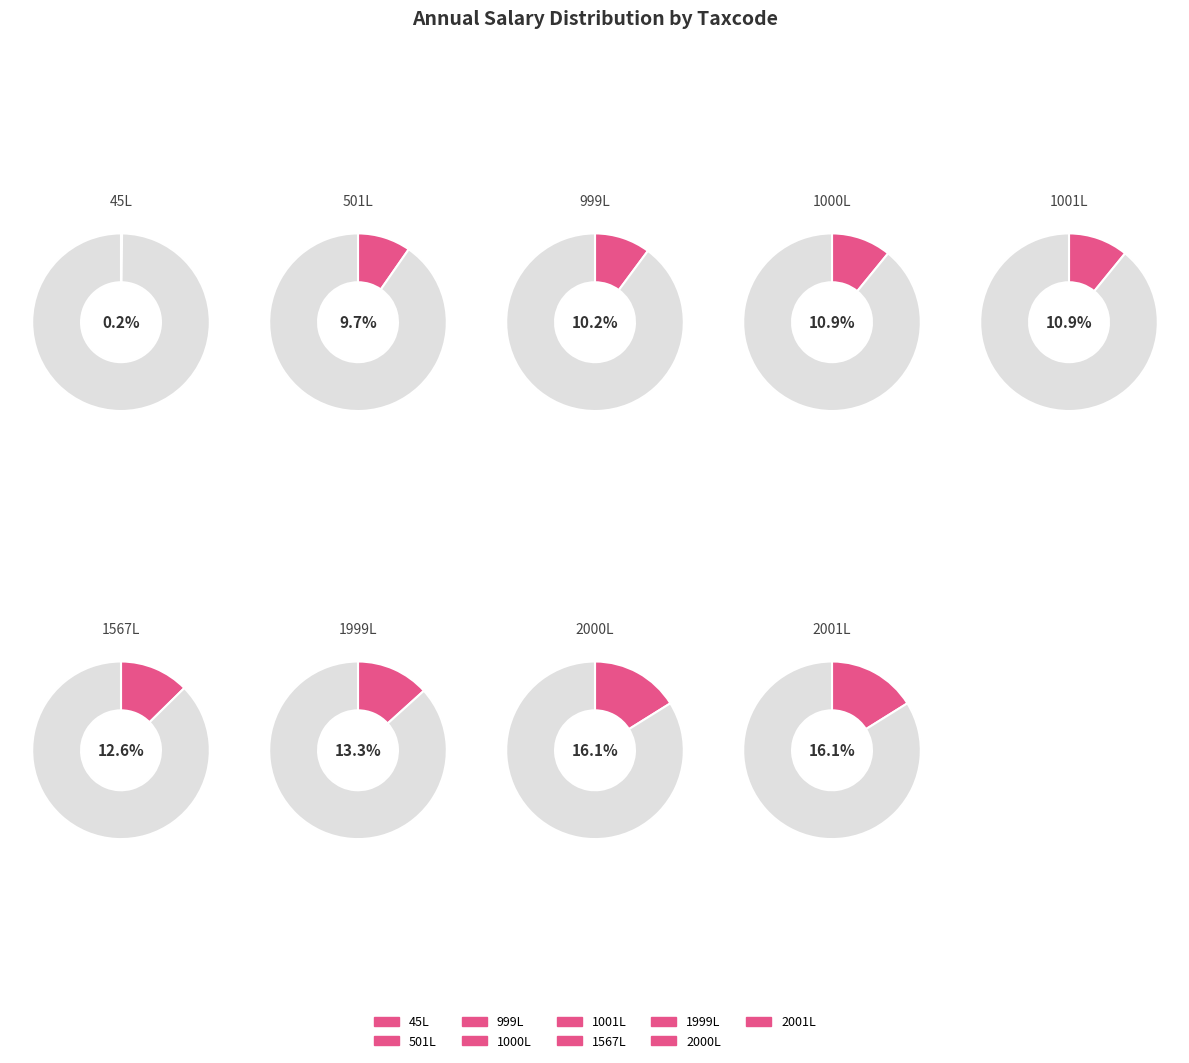

Count the number of slices in the pie.

9